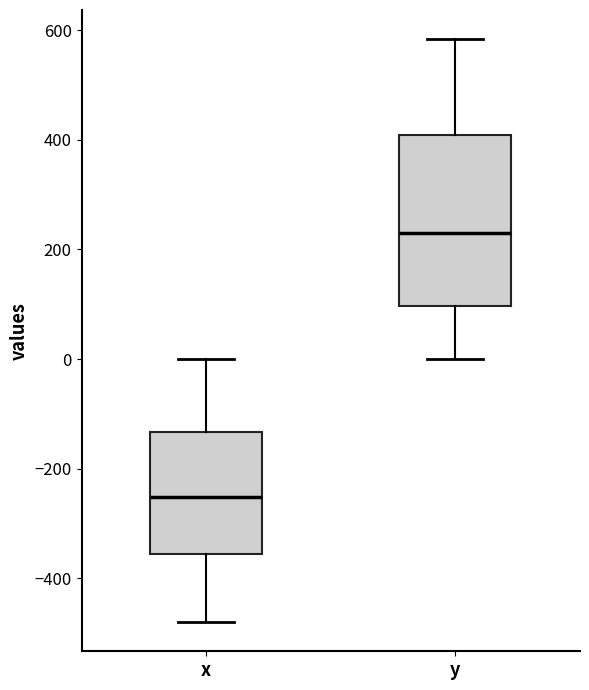

Comparing the boxes themselves (not the whiskers), which one is the tallest?

y